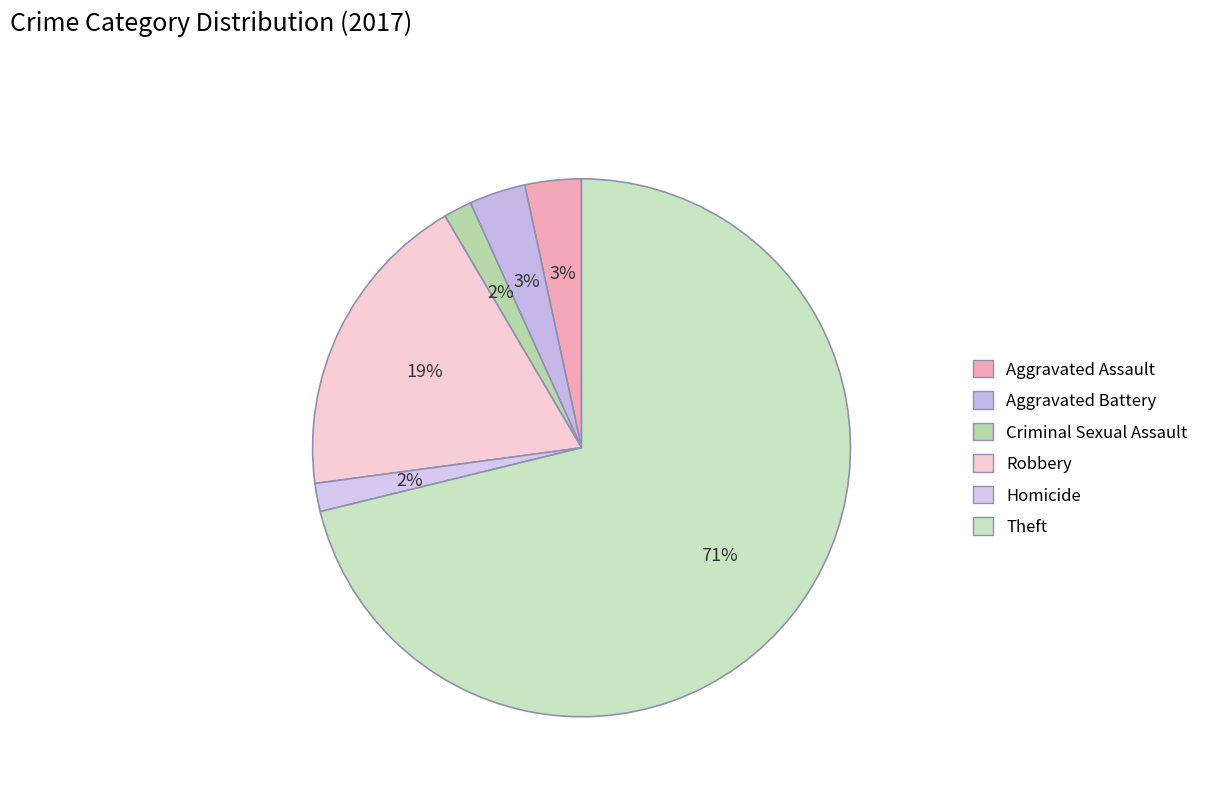

The Homicide slice represents 1% of the pie. True or false?

False